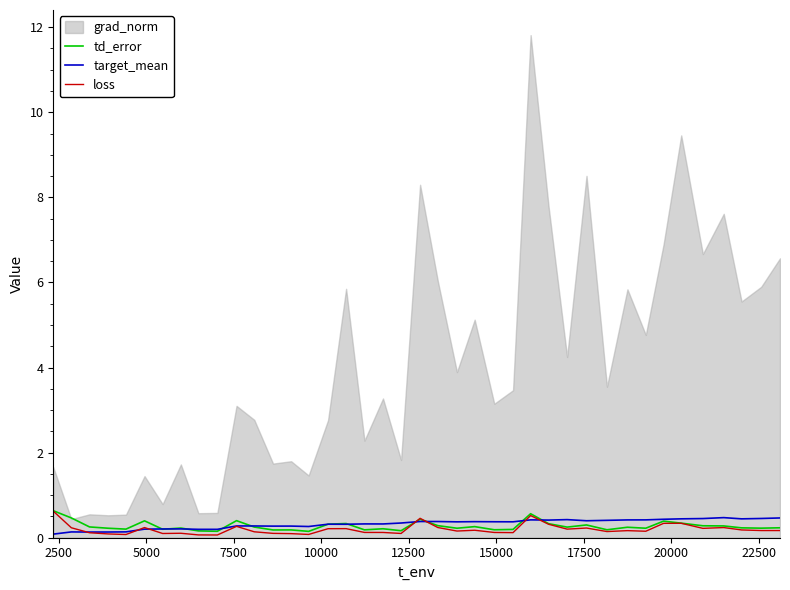

What is the maximum value for loss?

0.6